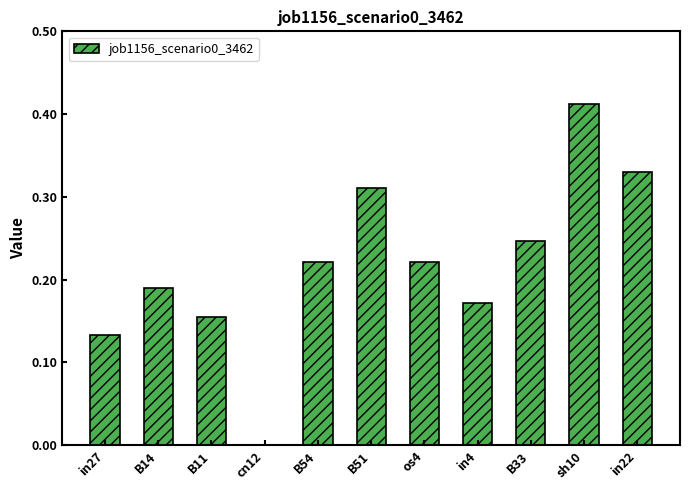

At which category does the chart reach its peak across all series?

sh10